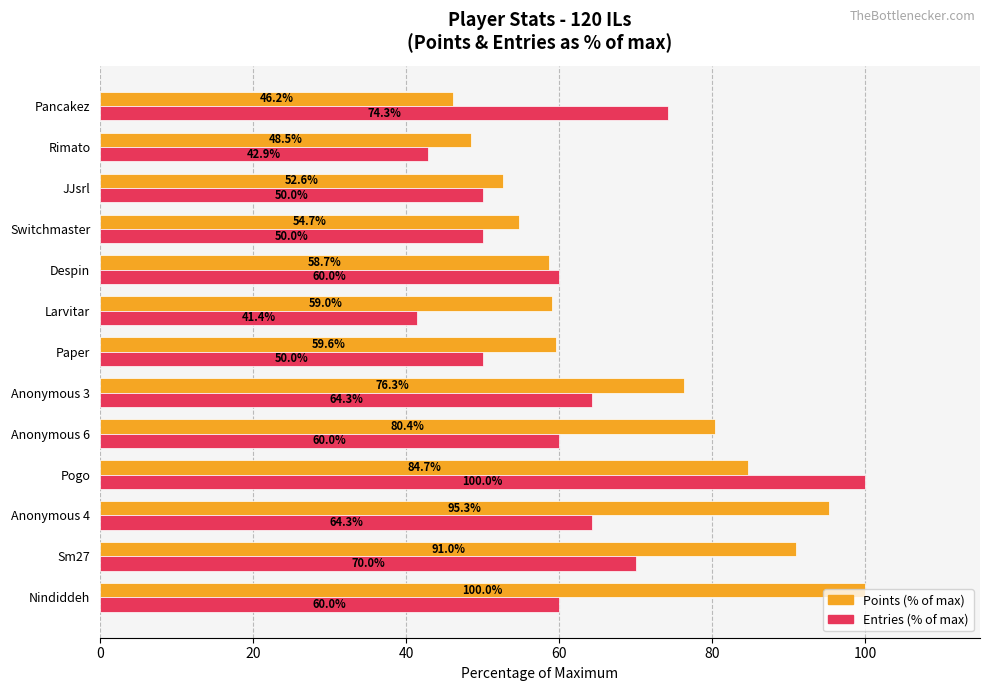

How many series are shown in this chart?

2